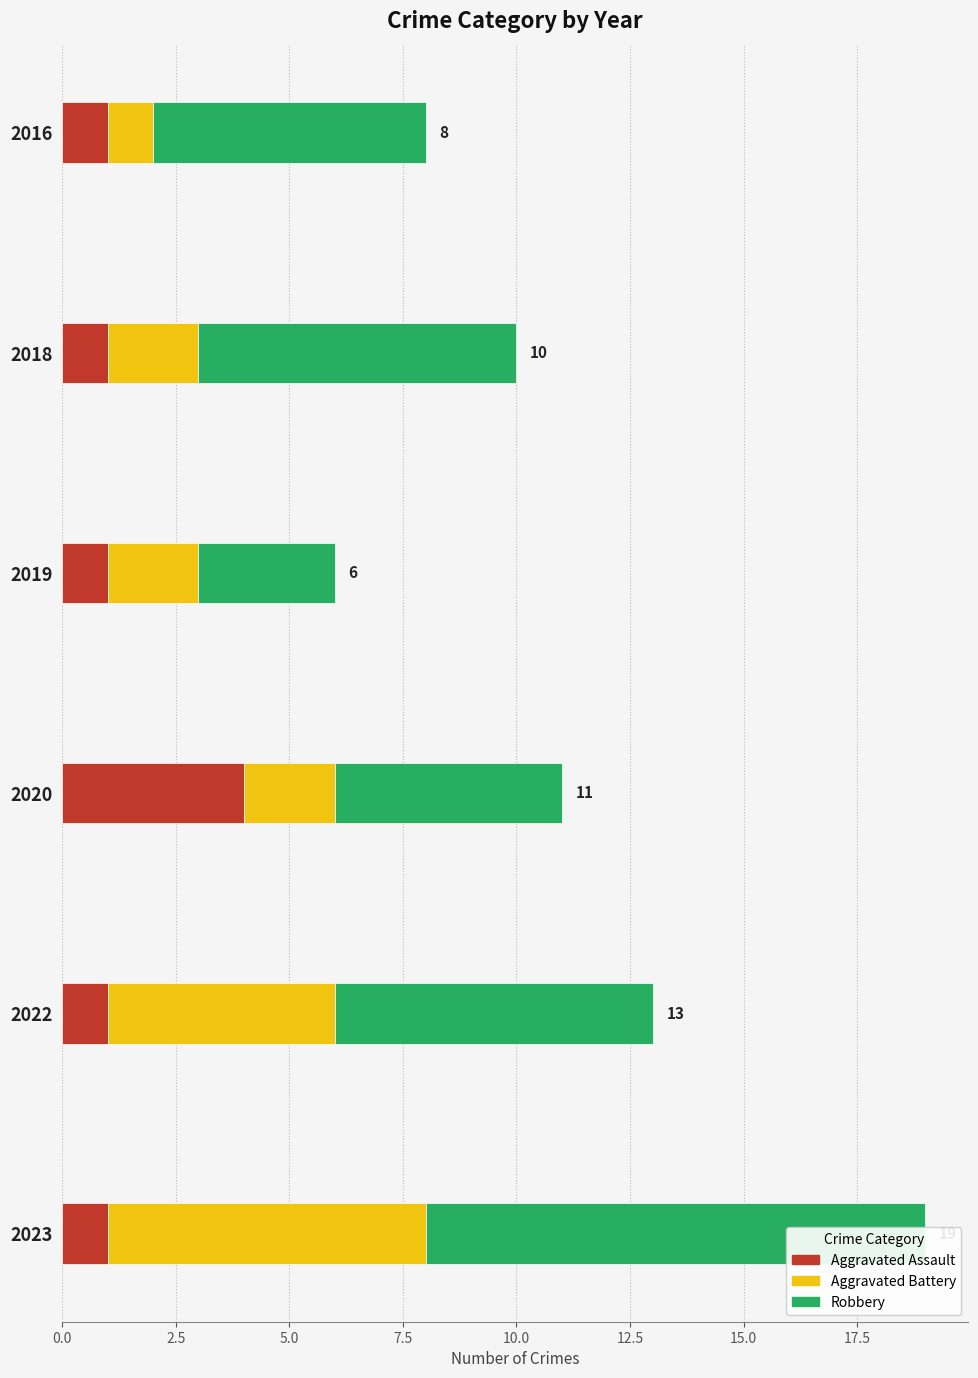

Reading left to right, list all the values displayed in this chart.

Aggravated Assault: 1	1	1	4	1	1
Aggravated Battery: 1	2	2	2	5	7
Robbery: 6	7	3	5	7	11